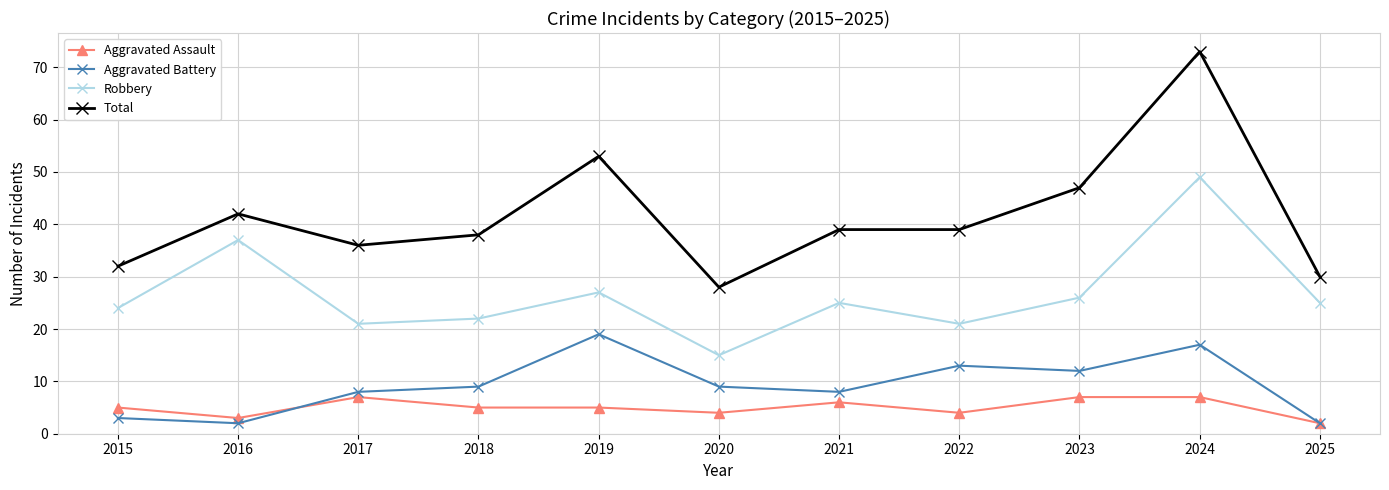

Is the value of Aggravated Assault at 2016 greater than the value of Aggravated Battery at 2022?

No